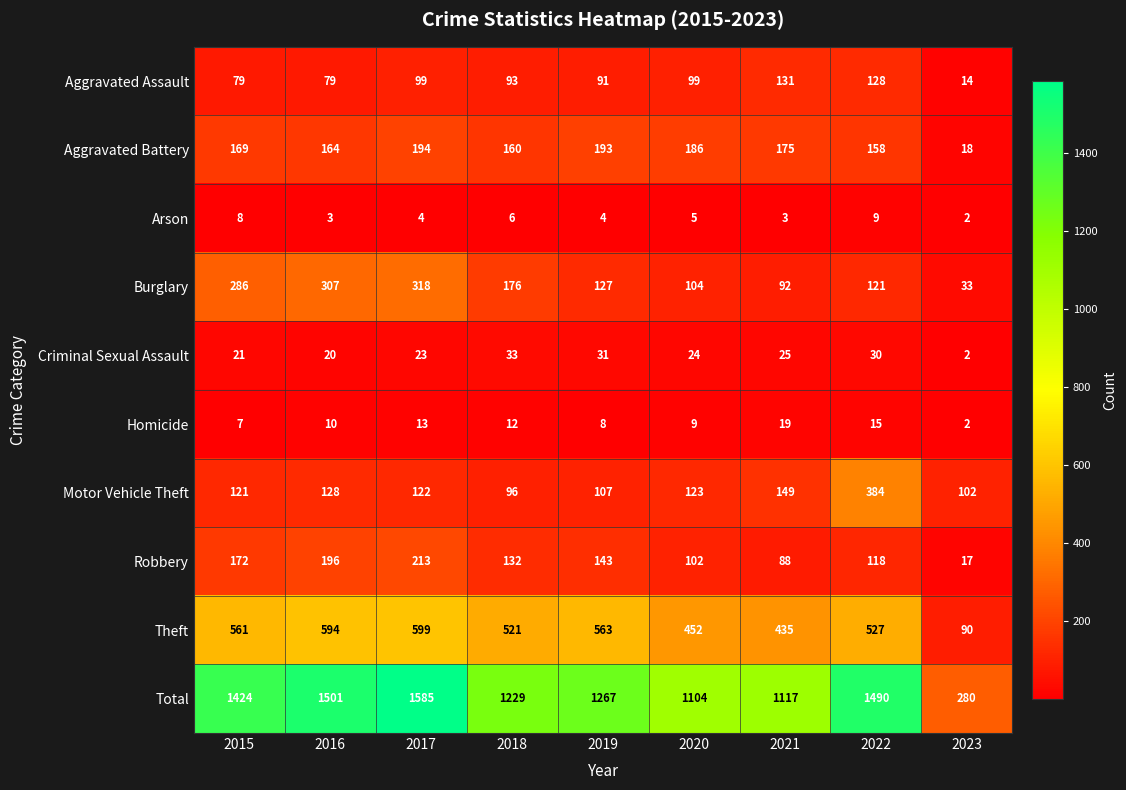

What is the difference between the highest and lowest values at 2023?

278